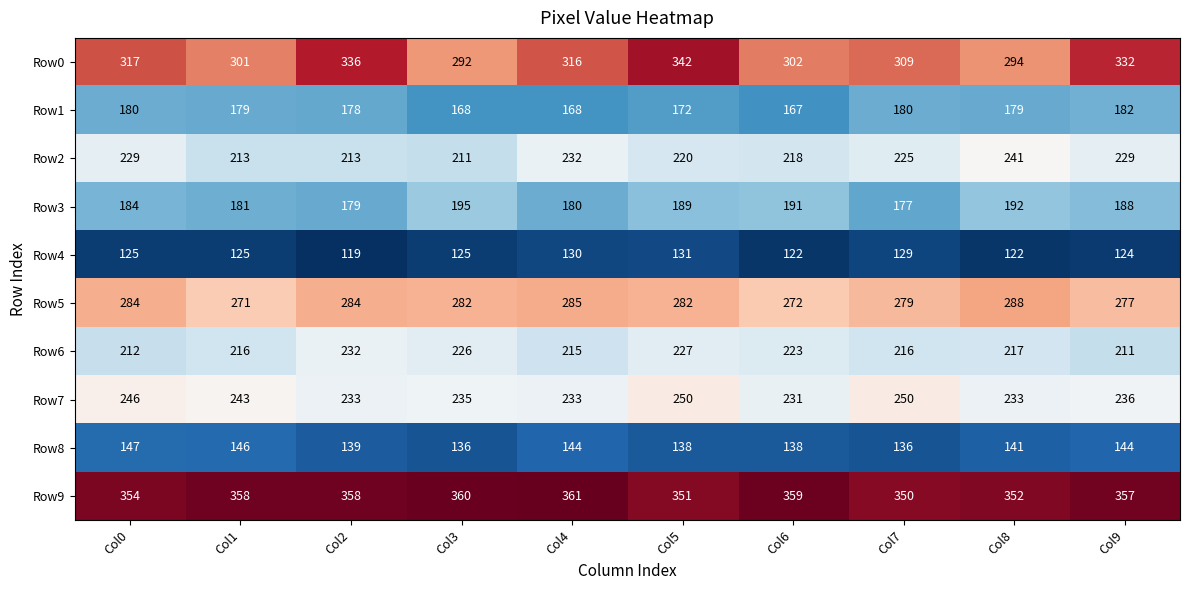

Rank the series by their maximum value, from lowest to highest.

Row4, Row8, Row1, Row3, Row6, Row2, Row7, Row5, Row0, Row9